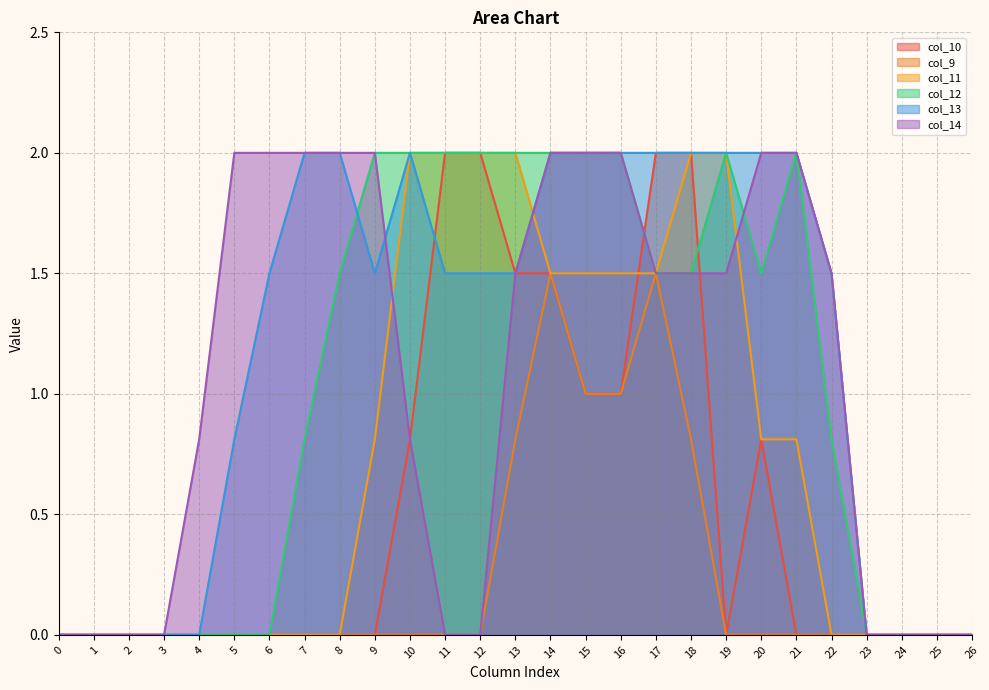

At which category is the sum across all series the highest?

14